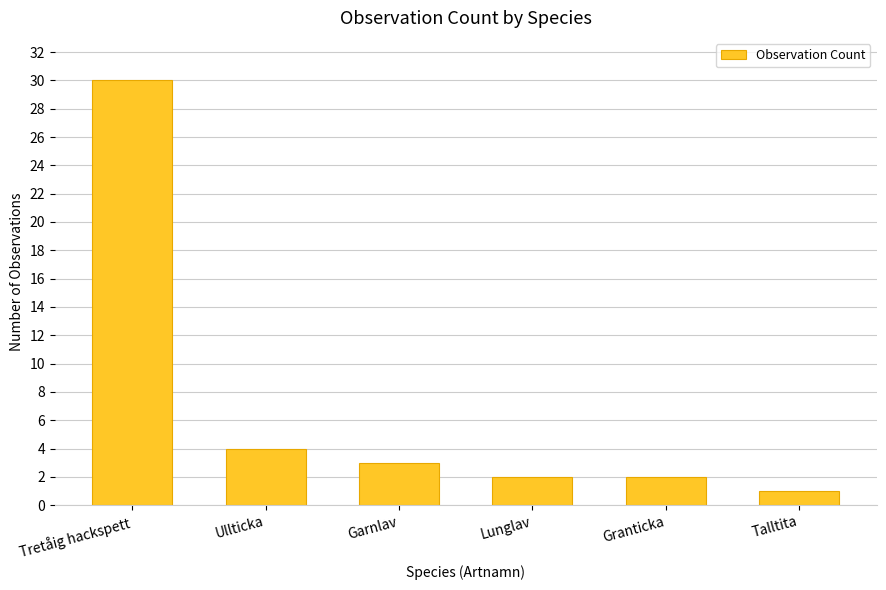

What position from the left is Granticka?

5